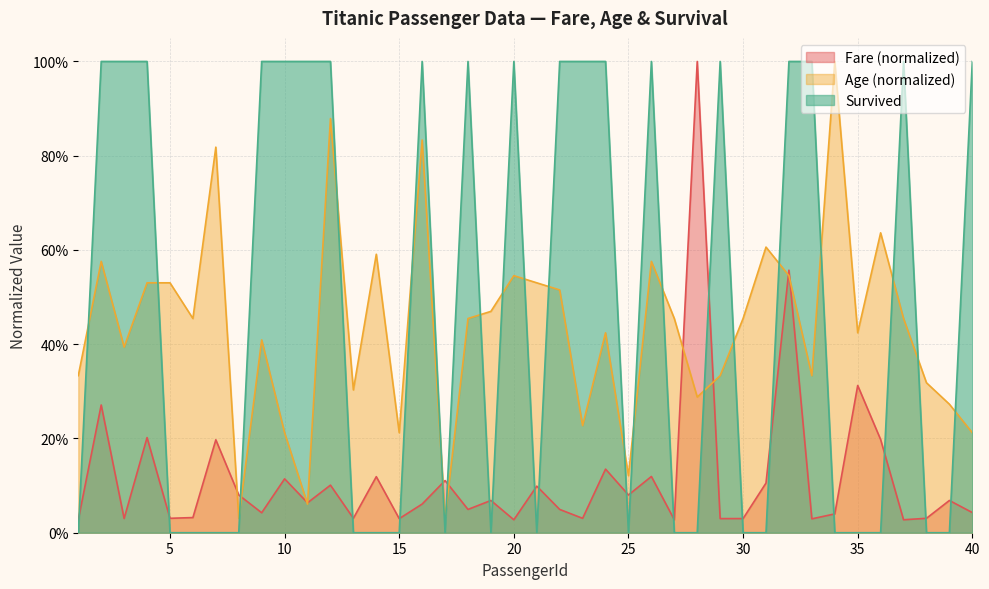

Read the Age value at 27.

0.5